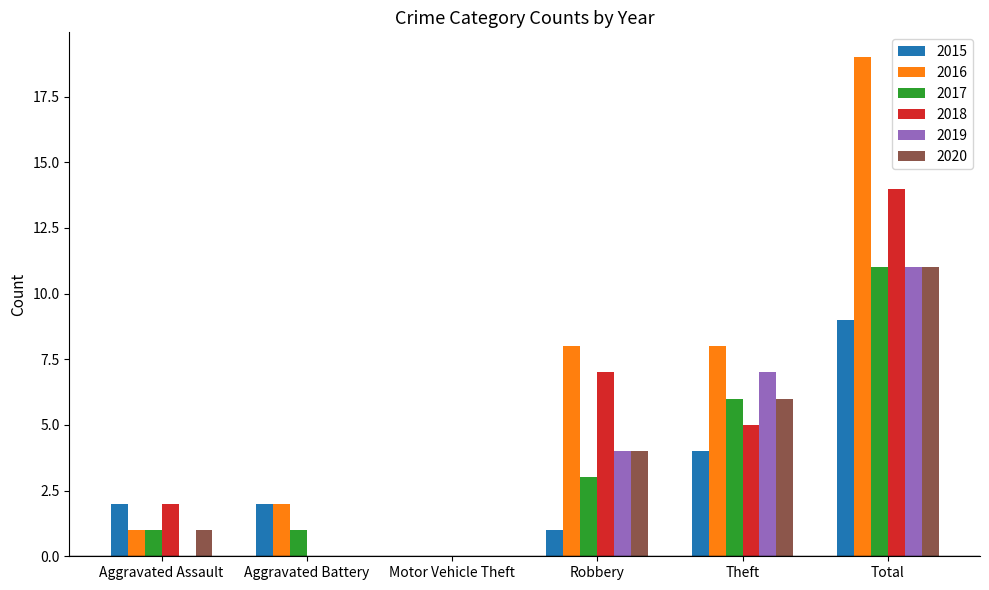

How many categories are shown in the chart?

6